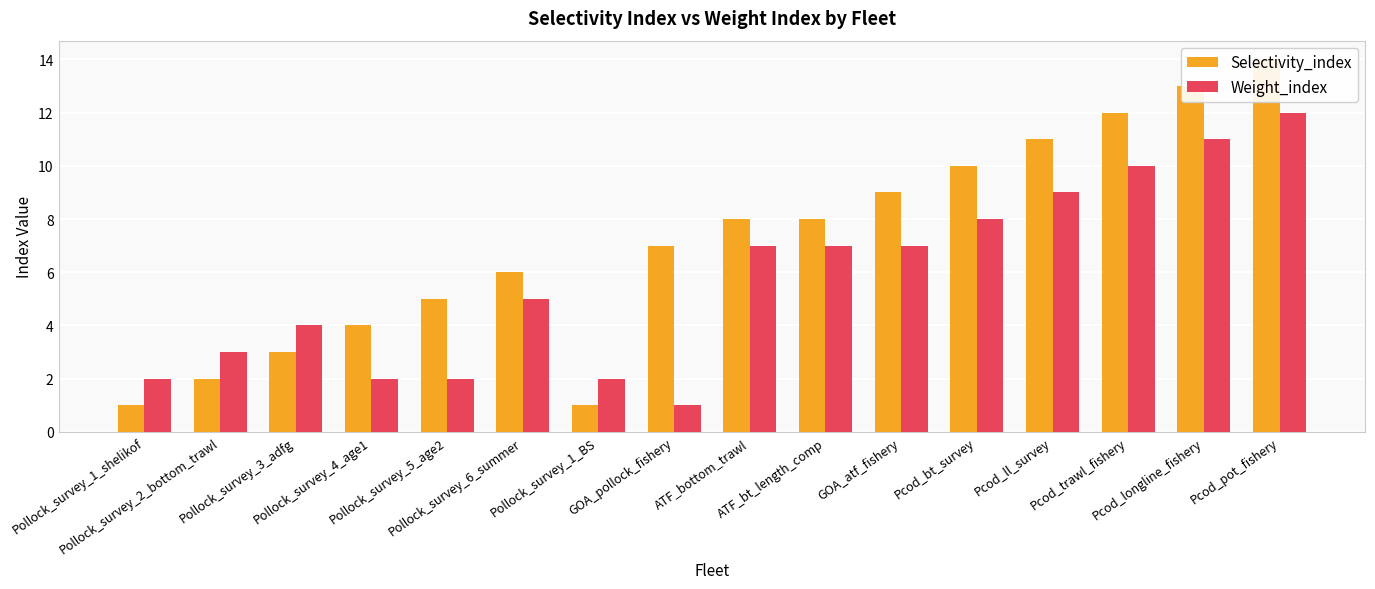

Is the value of Weight_index at Pcod_trawl_fishery greater than the value of Selectivity_index at Pollock_survey_6_summer?

Yes